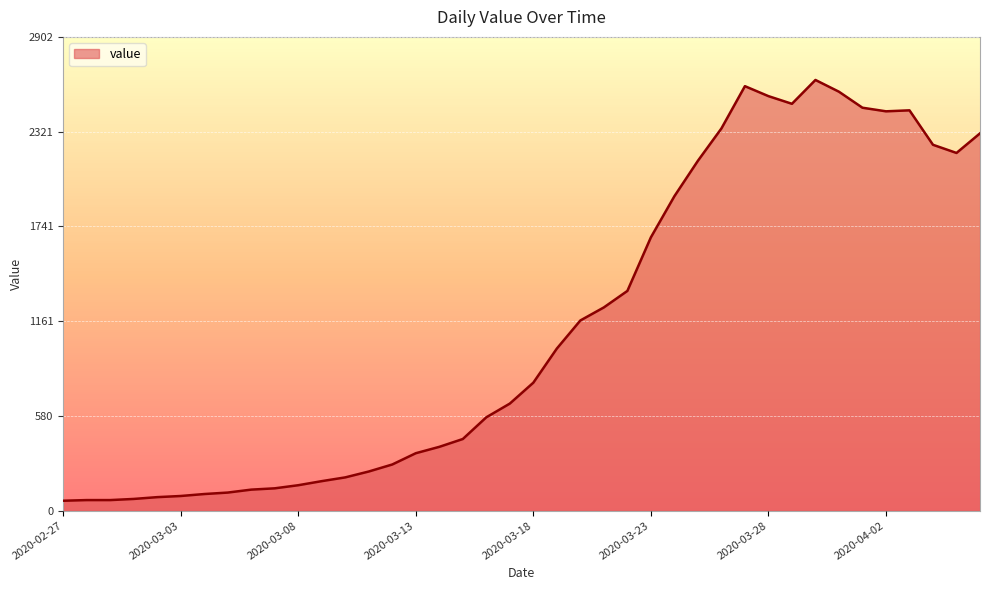

What is the maximum value shown in the chart?

2638